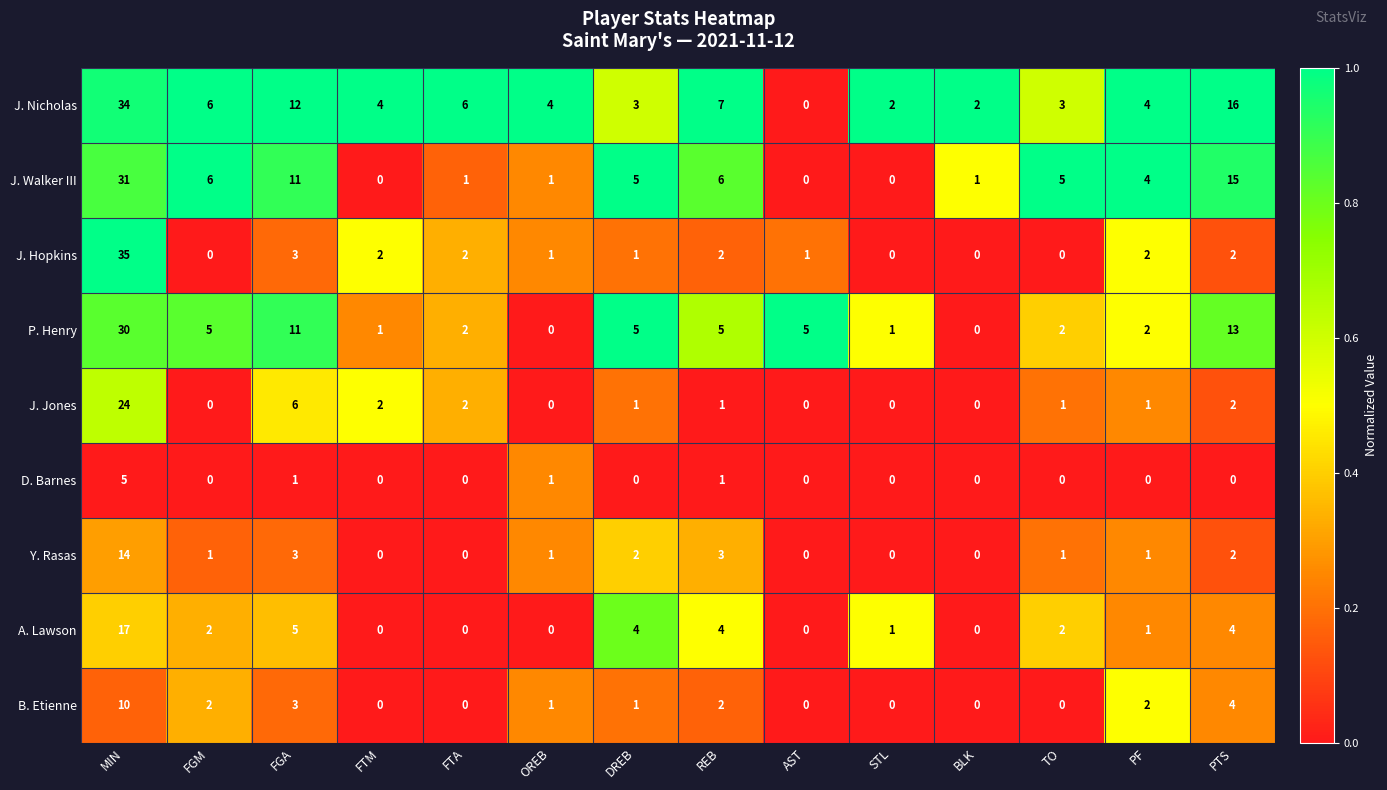

Is it true that J. Hopkins equals 2 at PTS?

True